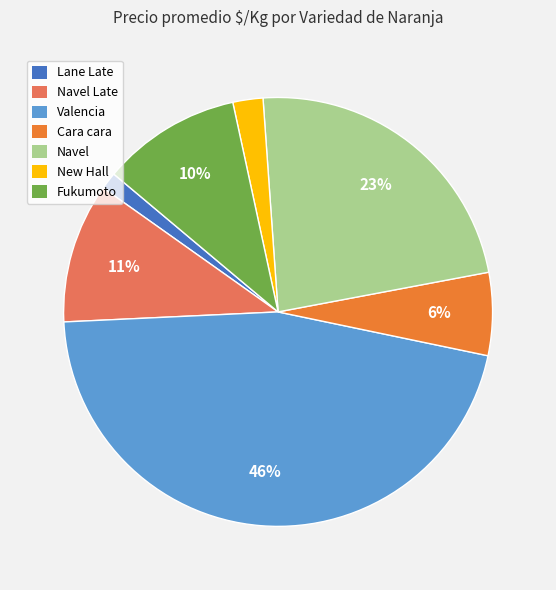

To the nearest percent, what is the difference between the largest and smallest slice percentages?

45%